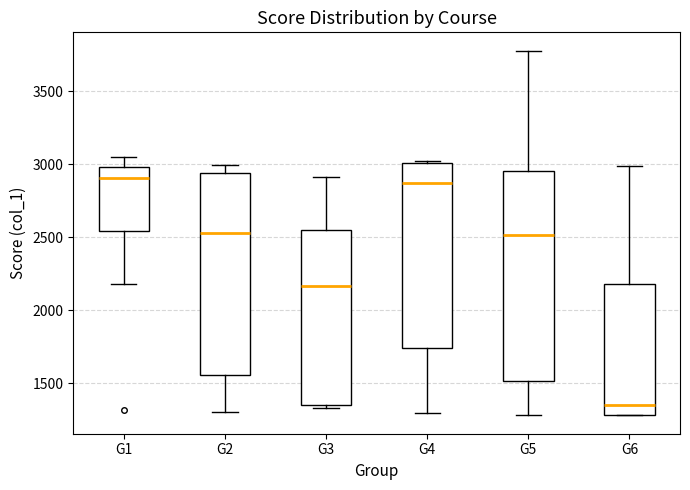

Which box is the tallest, from its lower edge to its upper edge?

G5